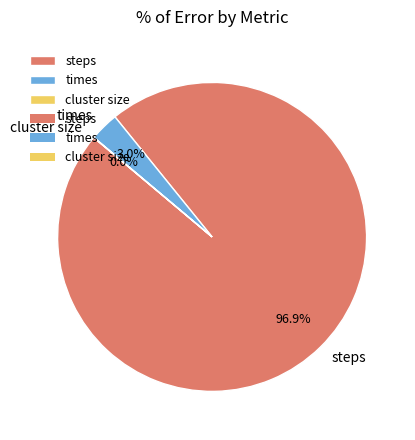

Between steps and times, which is larger?

steps